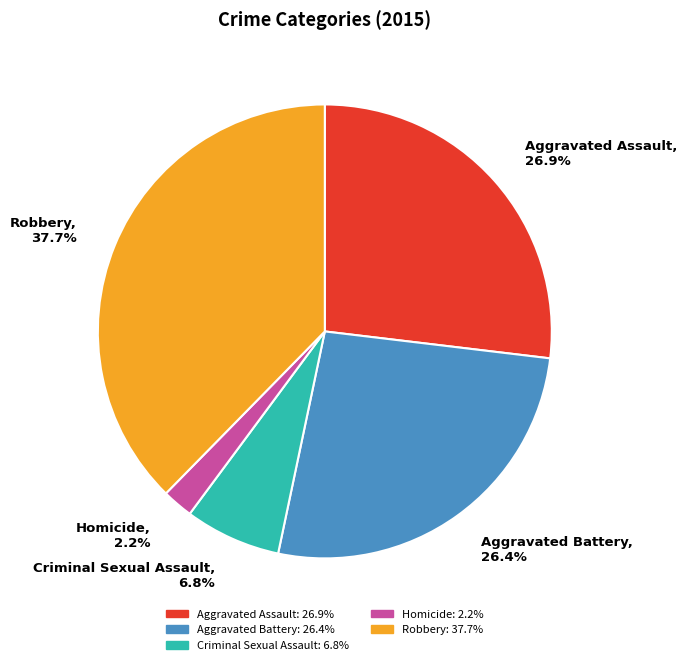

To the nearest percent, what is the combined percentage of Homicide and Aggravated Battery?

29%